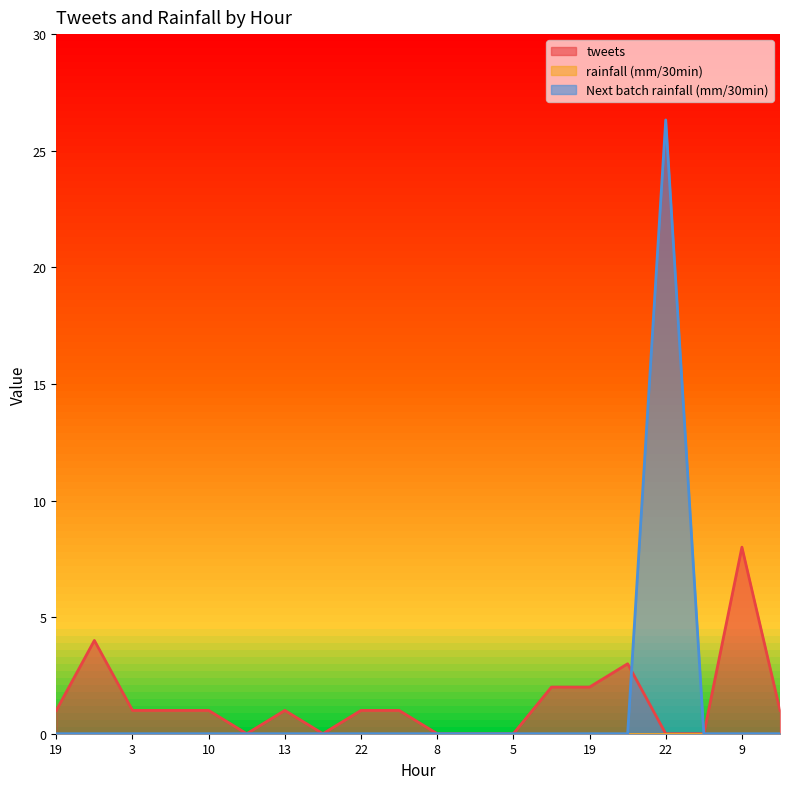

What is the average value of the Next batch rainfall (mm/30min) series?

1.3